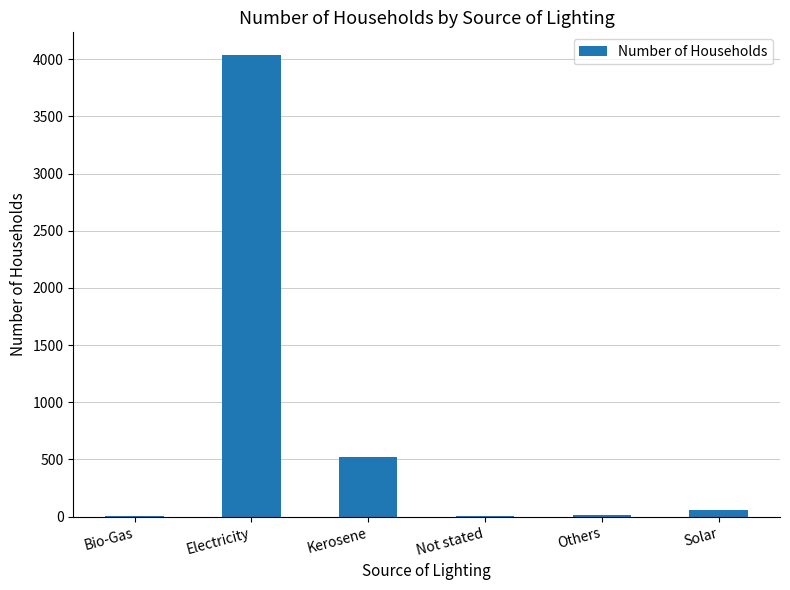

Are the bars horizontal?

No